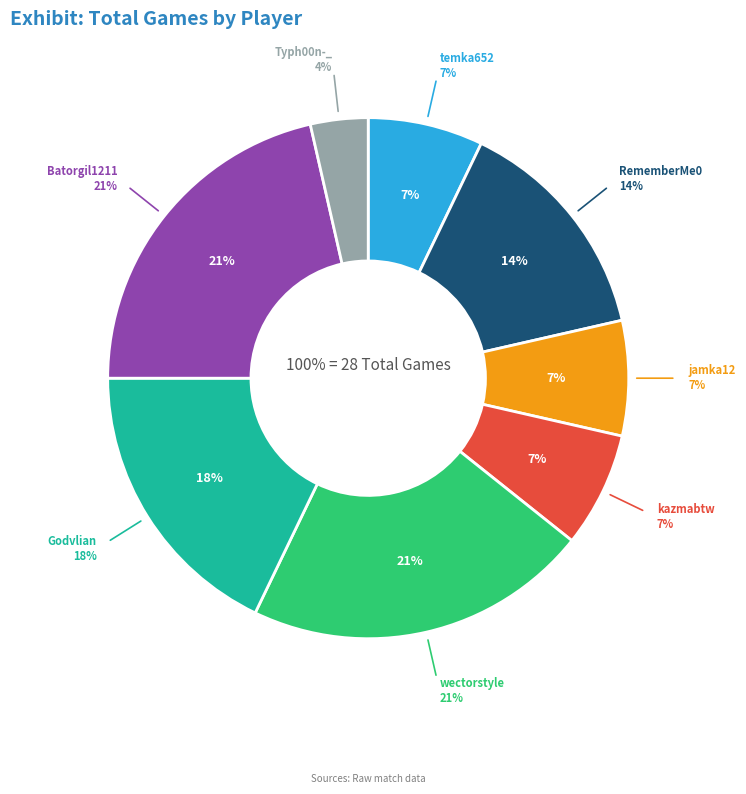

To the nearest percent, what is the average slice percentage?

12%